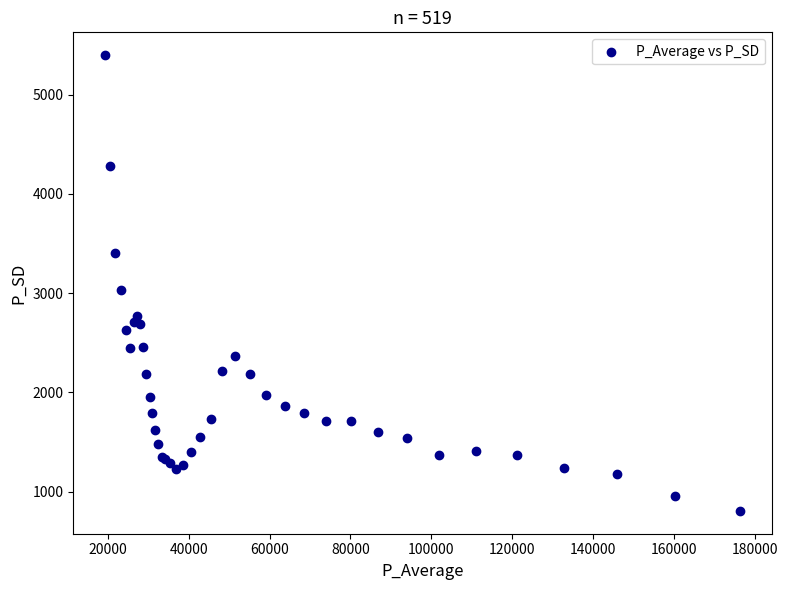

What Y value in the scatter plot is closest to 3102?

3034.9